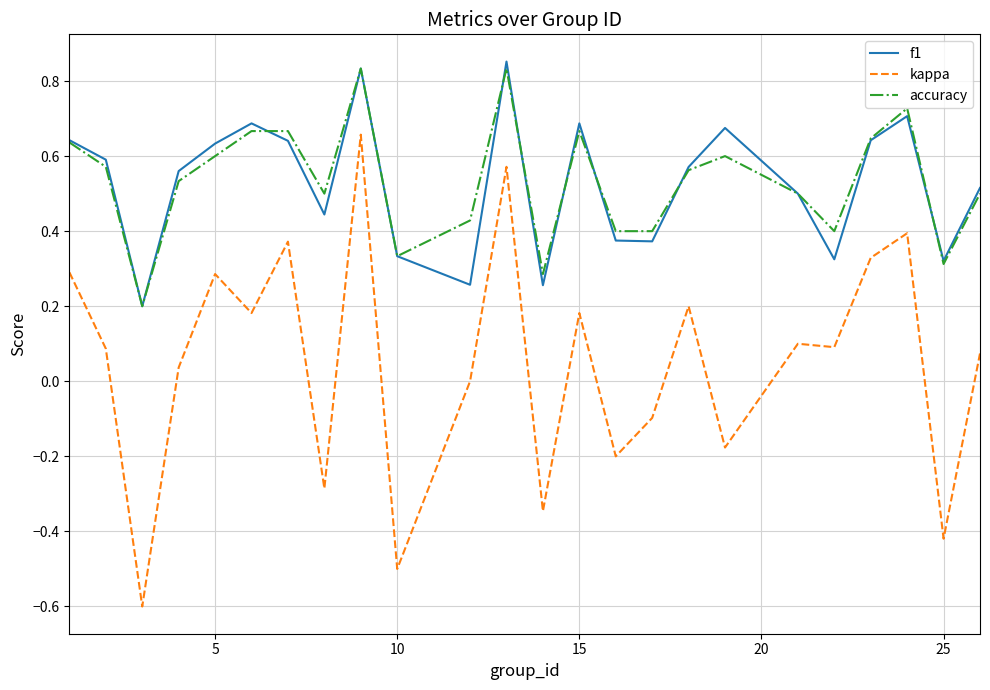

True or false: accuracy and kappa cross at least once.

False